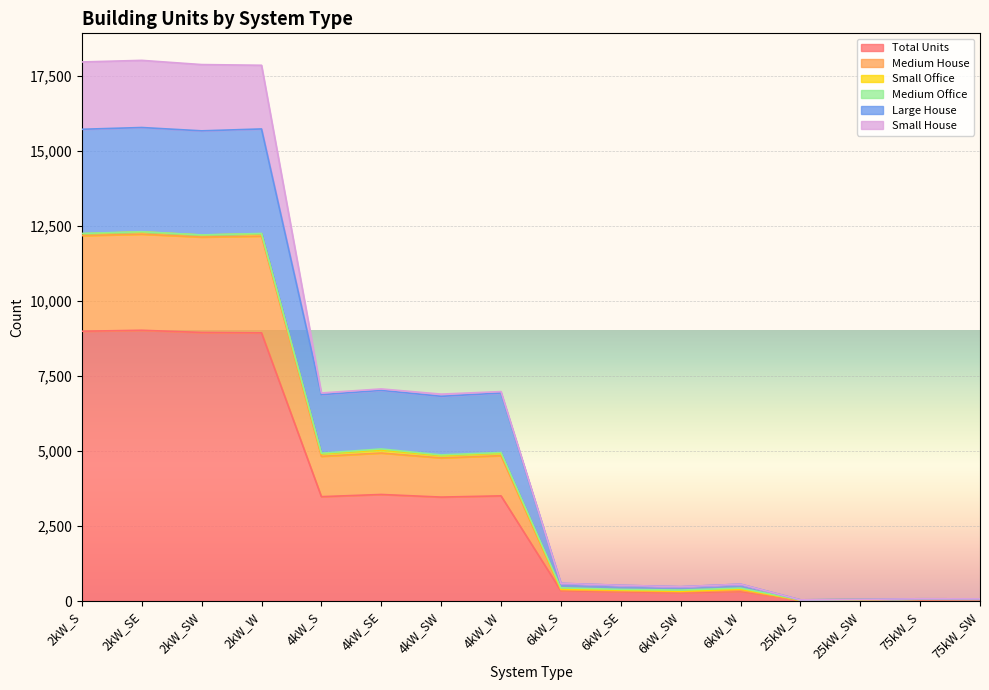

Which category has the lowest value in the Medium House series?

25kW_S